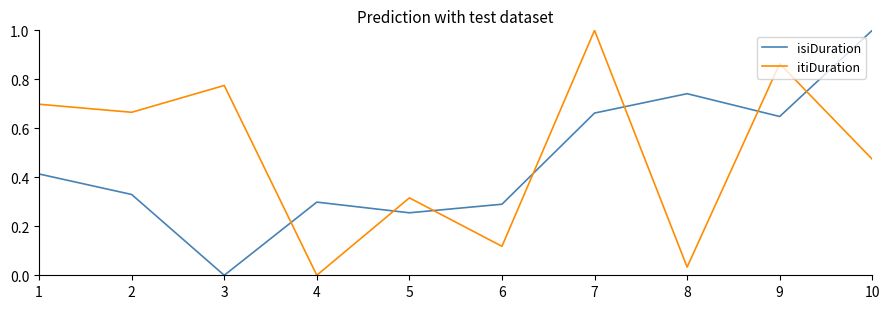

Where do itiDuration and isiDuration first cross each other?

3 and 4